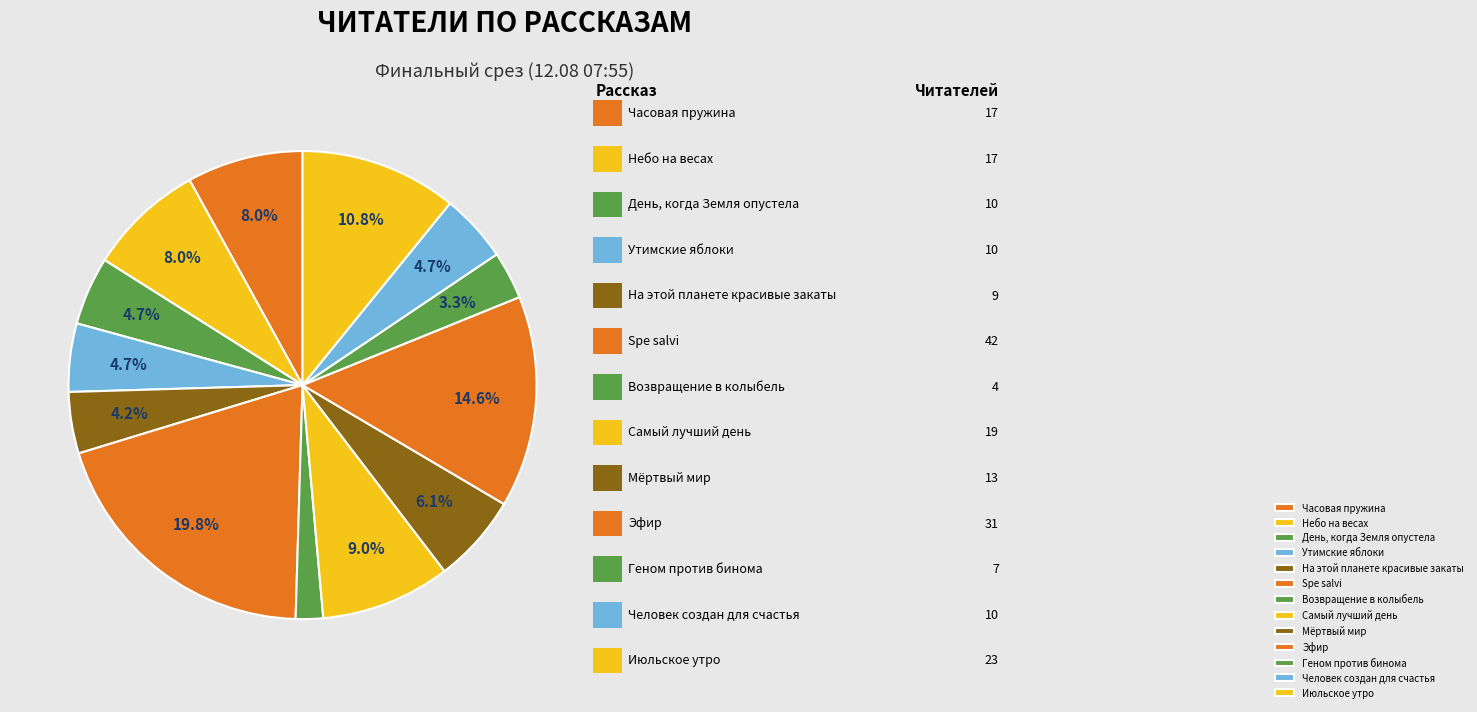

What percentage is the Небо на весах slice, to the nearest percent?

8%